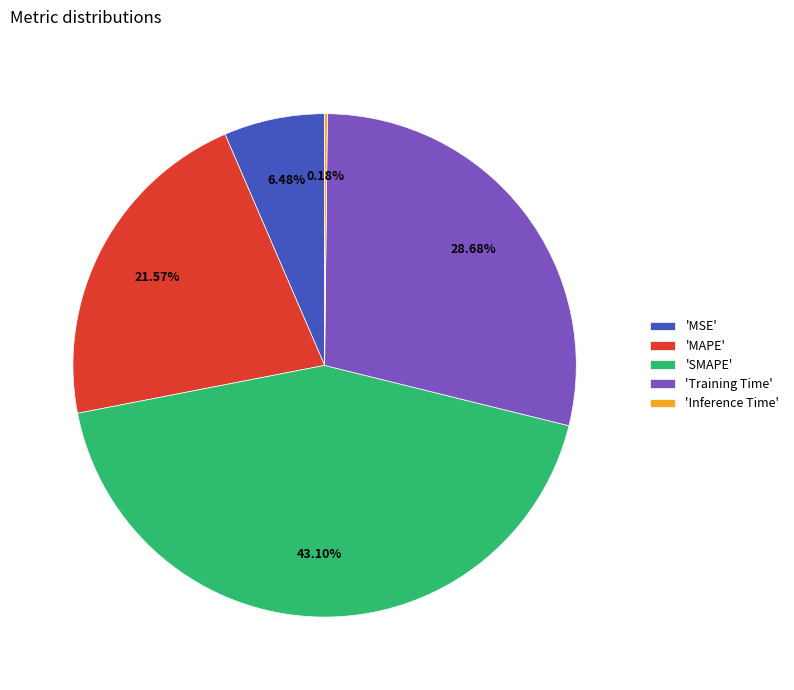

Which category has the biggest portion of the pie?

'SMAPE'